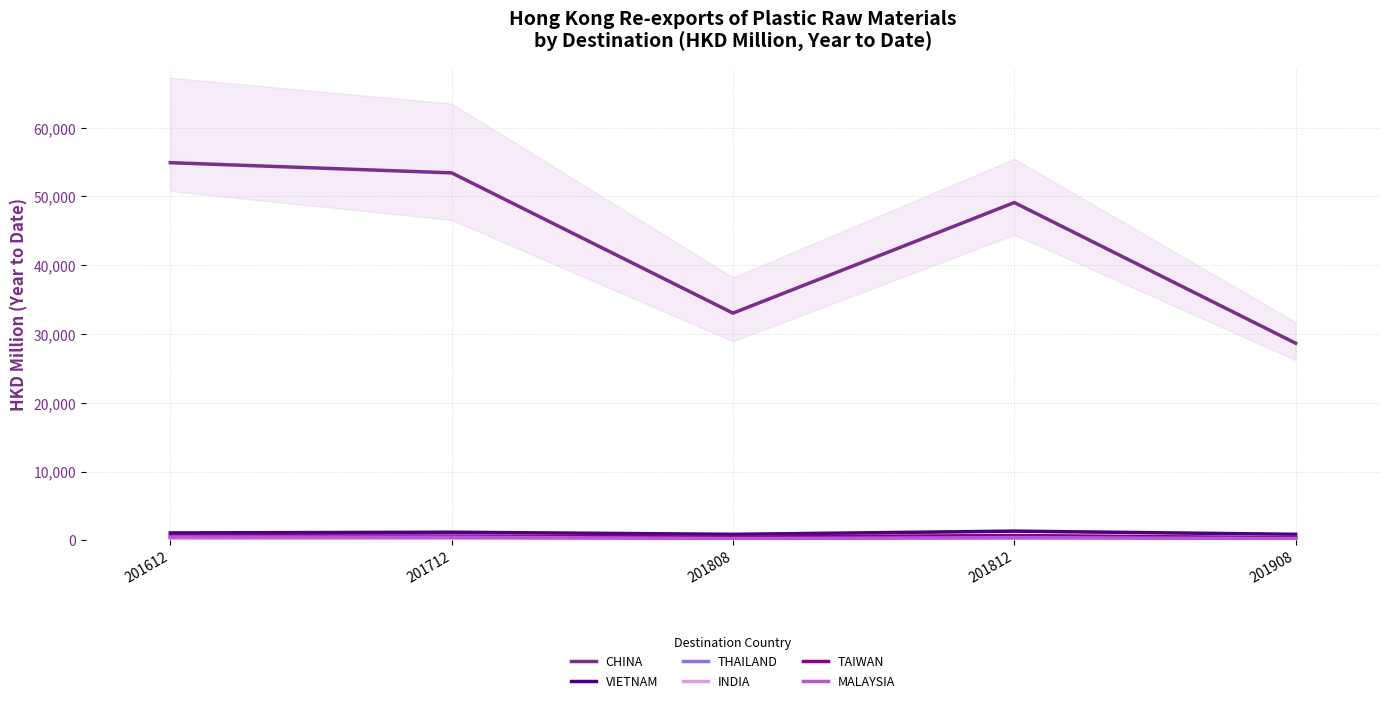

How many lines are shown in the chart?

6